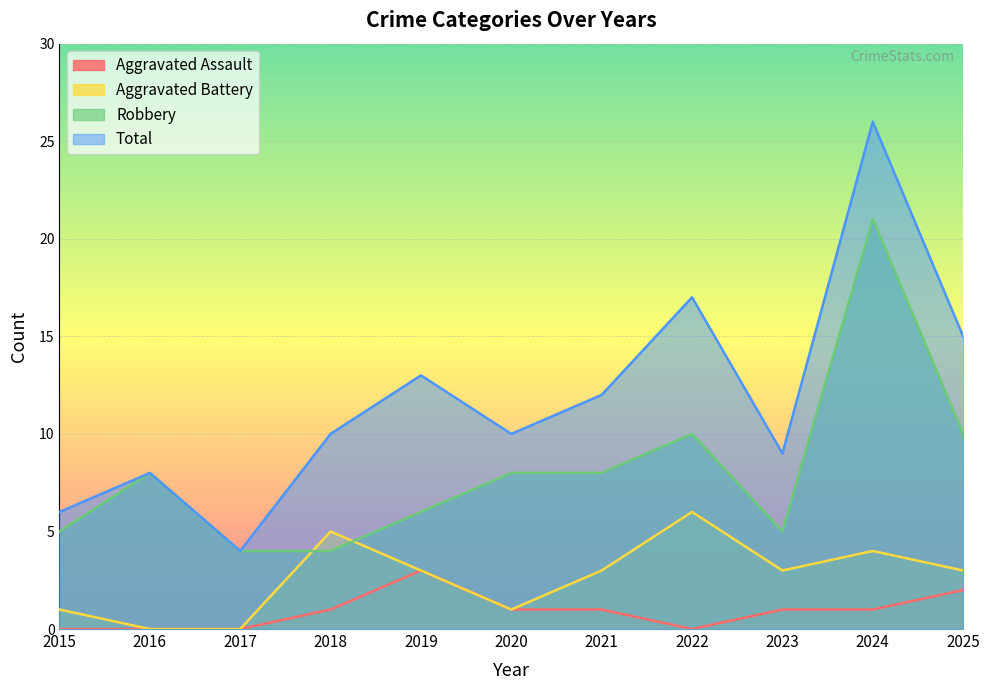

What is the value of the Total point at the 7th from the left?

12